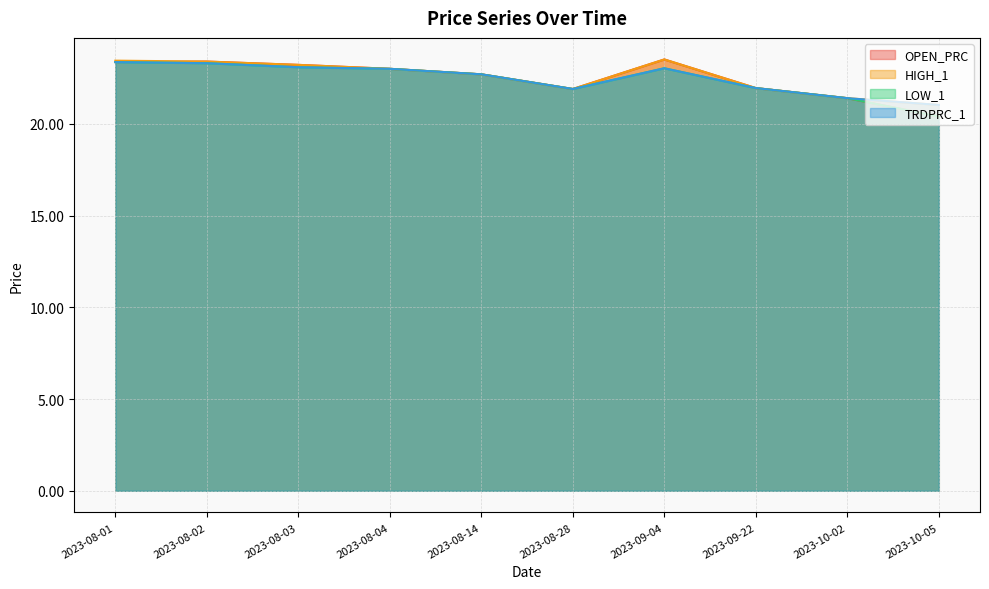

What is the difference between the highest and lowest values at 2023-08-03?

0.1